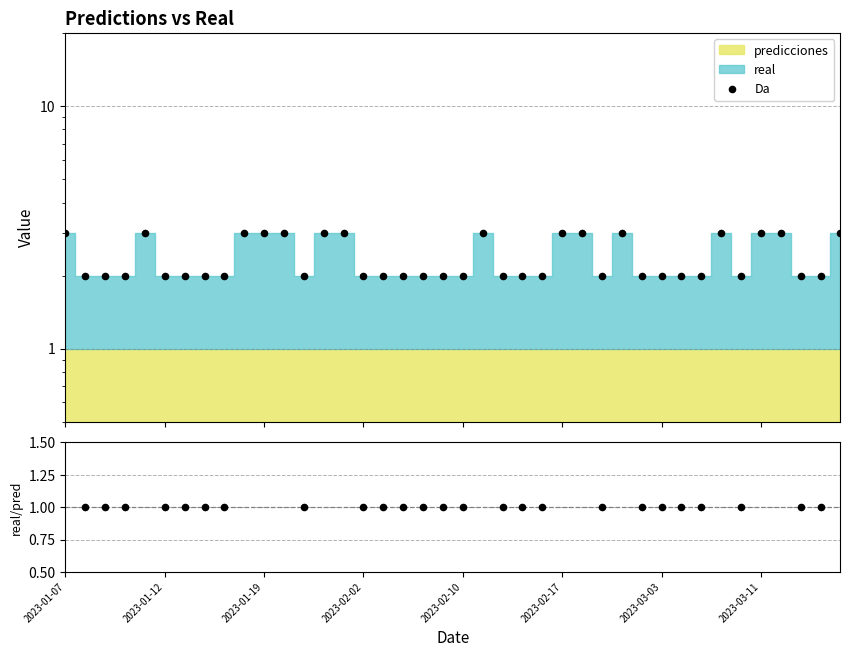

Which series reaches the maximum Y coordinate?

Da